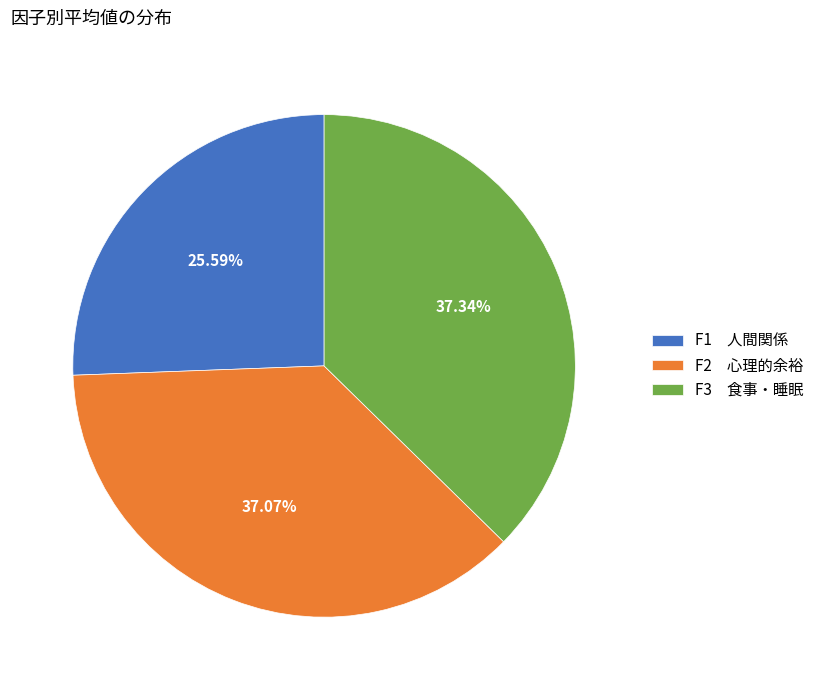

Is there any slice that represents more than half of the pie?

No